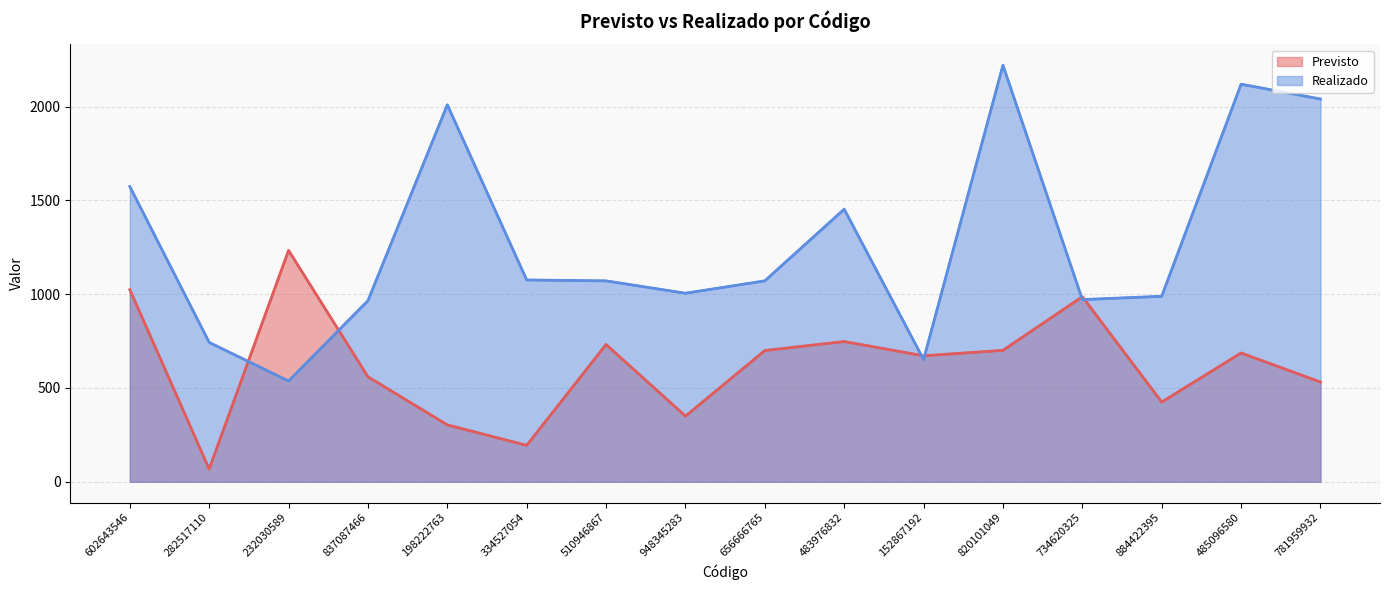

After their last crossing, which series has the higher values: Realizado or Previsto?

Realizado